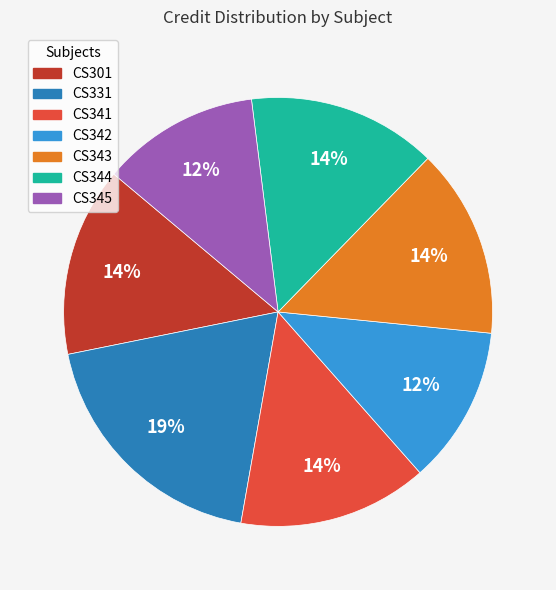

To the nearest percent, what is the average slice percentage?

14%